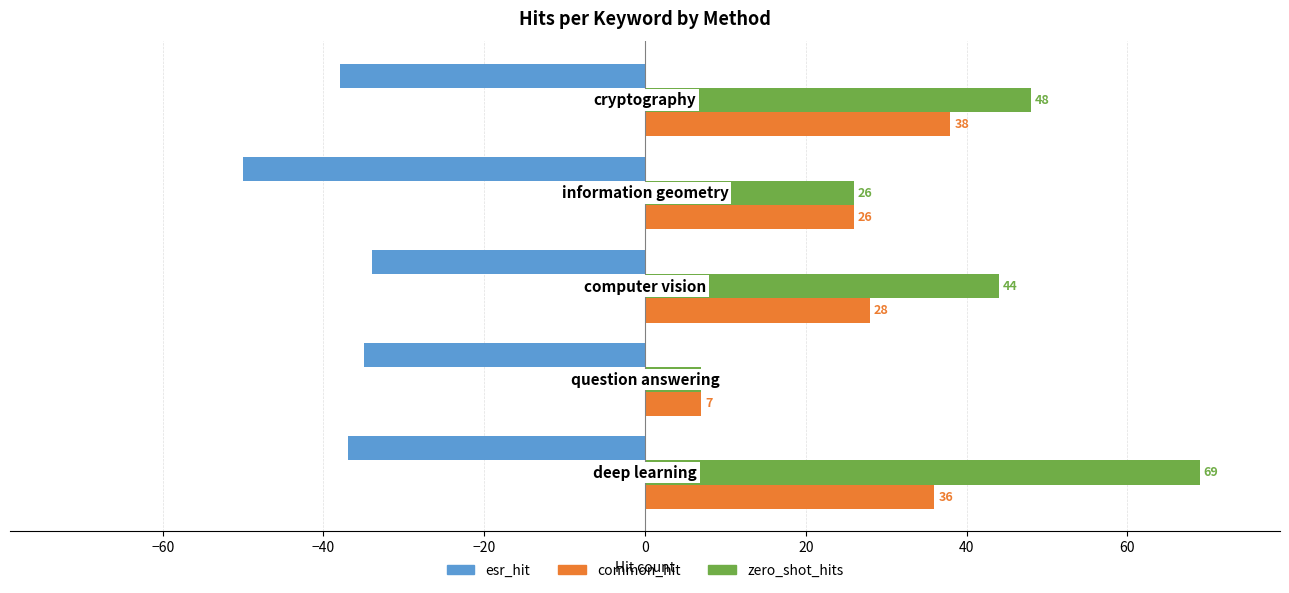

Rank the series by their average value, from highest to lowest.

zero_shot_hits, common_hit, esr_hit